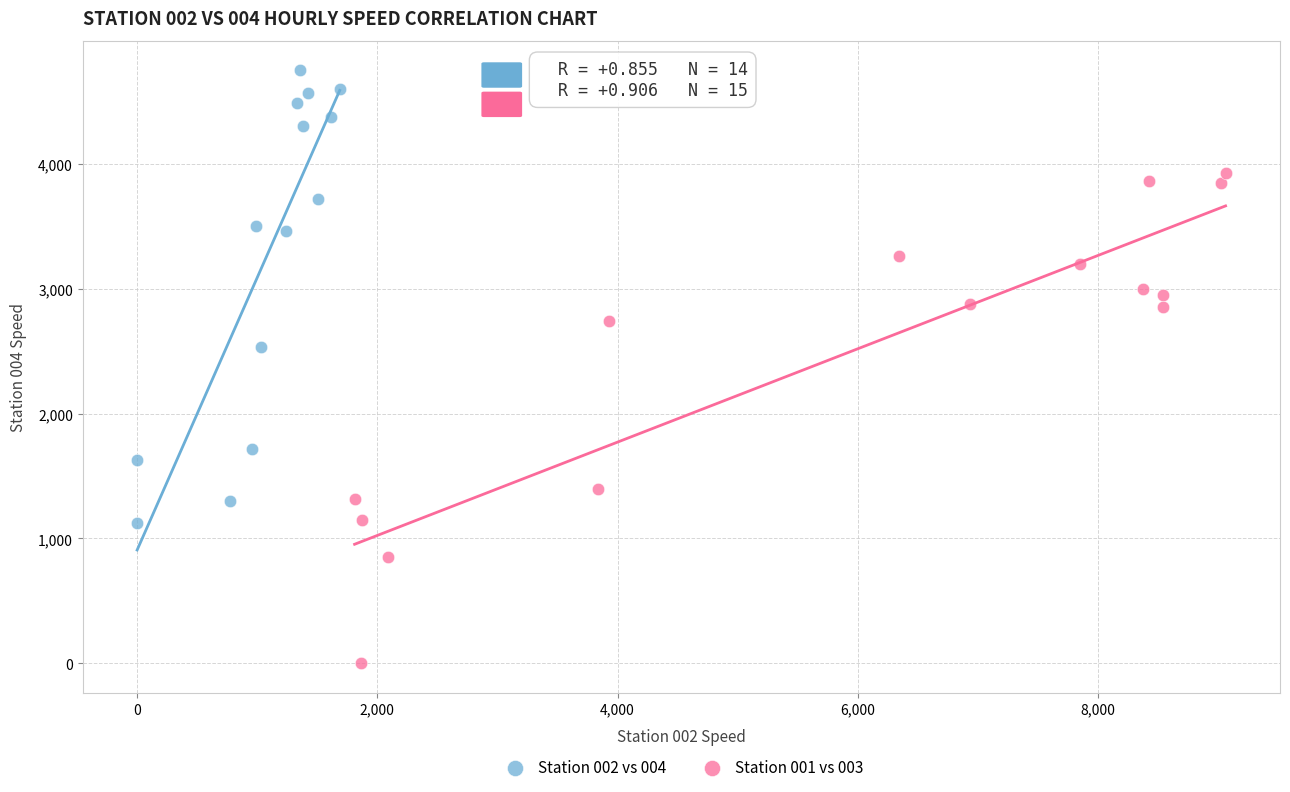

Which series has the largest Y range (max minus min)?

Station 001 vs 003